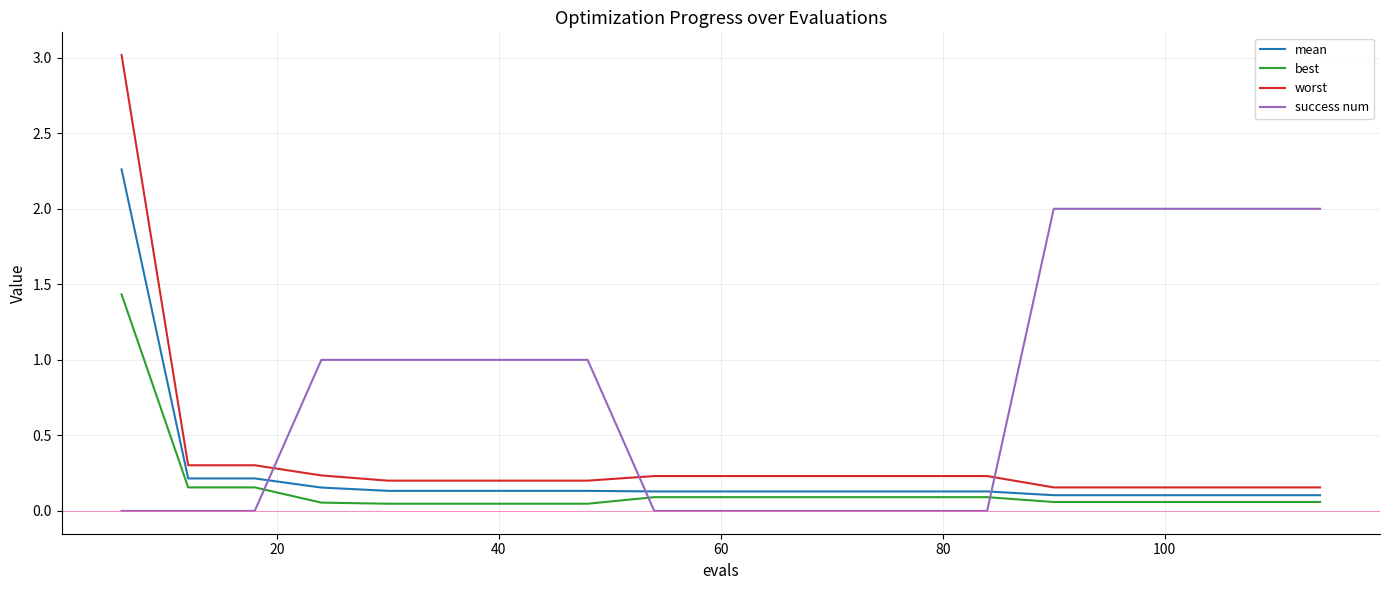

Rank the series by their maximum value, from highest to lowest.

worst, mean, success num, best